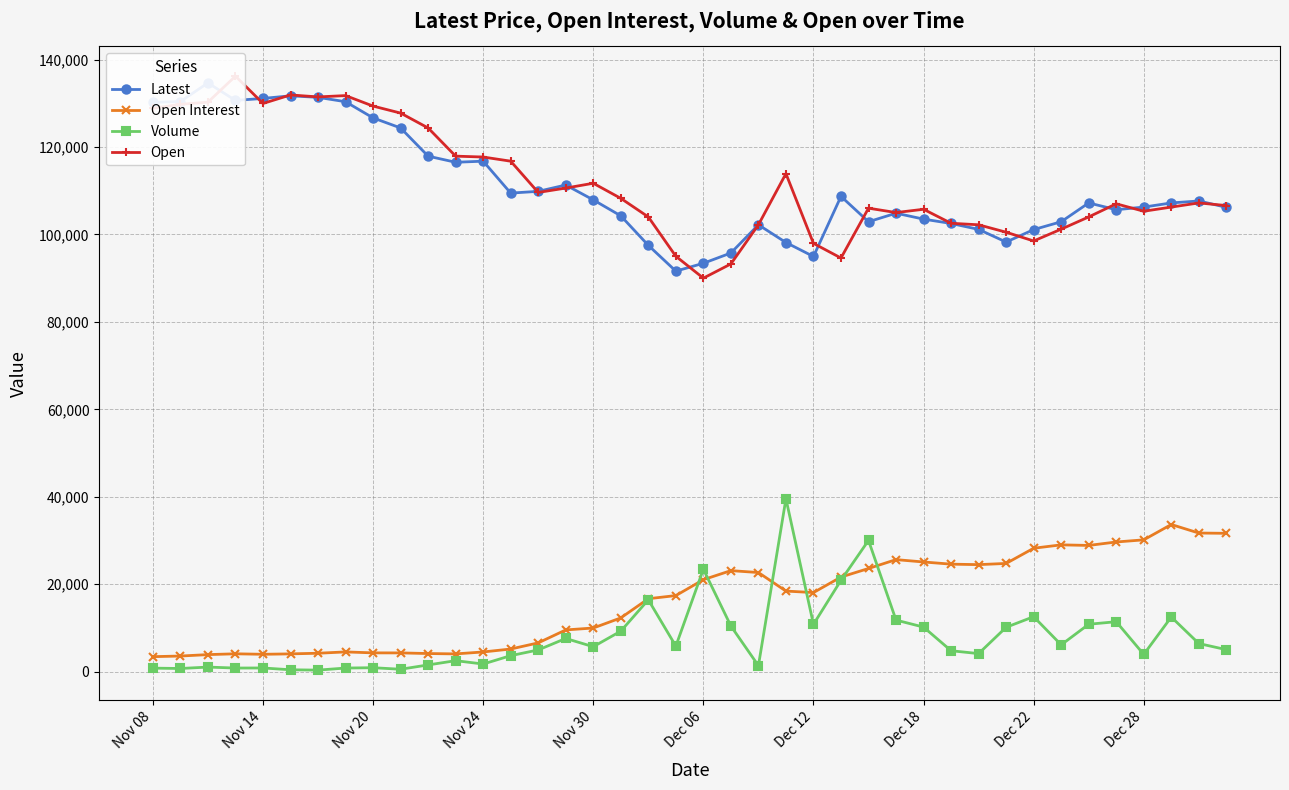

Reading right to left, transcribe all the data shown in this chart.

Latest: 106200	107650	107200	106250	105650	107200	102900	101100	98250	101150	102500	103500	104850	102900	108700	94950	98150	102200	95750	93400	91600	97500	104250	107900	111300	109850	109450	116750	116500	117900	124350	126650	130350	131350	131700	131100	130650	134650	130400	130200
Open Interest: 31634	31697	33648	30141	29652	28863	28995	28223	24746	24470	24580	25079	25617	23590	21630	18082	18423	22664	23101	21030	17394	16676	12287	9975	9537	6575	5169	4498	4055	4137	4282	4289	4508	4205	4059	3965	4076	3891	3565	3424
Volume: 5025	6426	12489	3940	11416	10835	6124	12564	10143	4123	4778	10185	11786	30014	20893	10816	39546	1357	10434	23433	5834	16431	9256	5698	7584	4962	3651	1738	2505	1531	545	896	819	348	421	838	819	1039	718	798
Open: 106600	107200	106250	105300	107000	104000	101200	98500	100500	102200	102550	105750	105000	106000	94600	97950	113900	102200	93250	90000	95000	104000	108250	111700	110600	109600	116750	117700	117900	124350	127750	129350	131750	131450	131900	129950	136200	130250	129750	128850